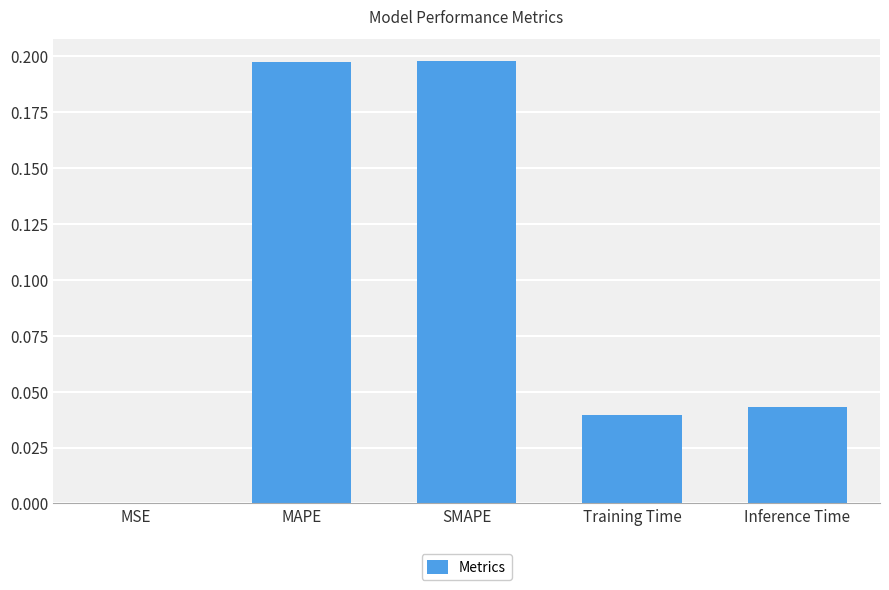

The chart shows a value of 0.0 at Inference Time. True or false?

True